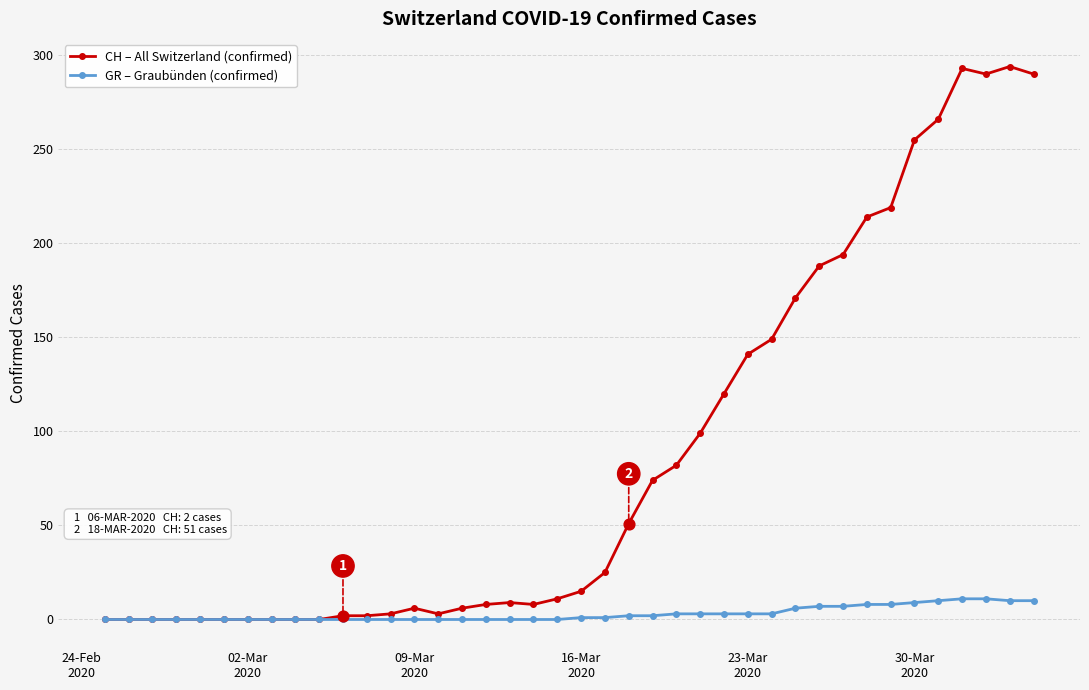

Which series has the largest total across all categories?

CH – All Switzerland (confirmed)